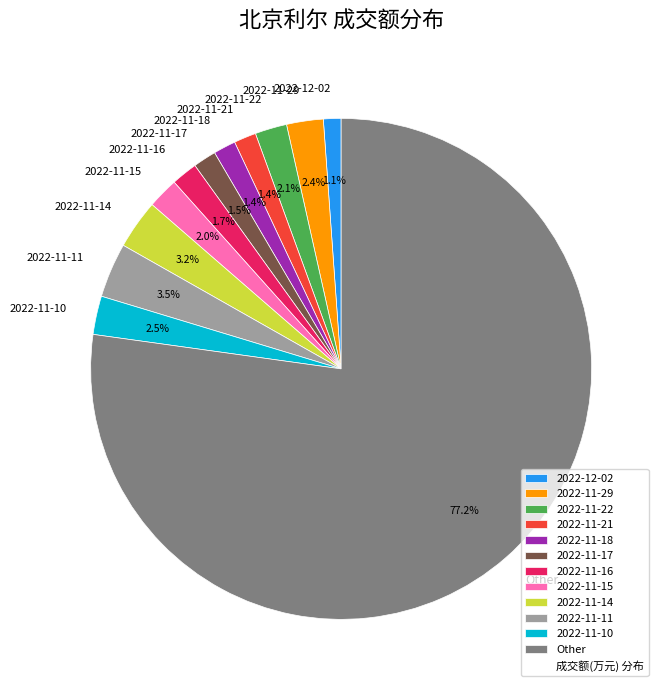

Count the number of slices in the pie.

12